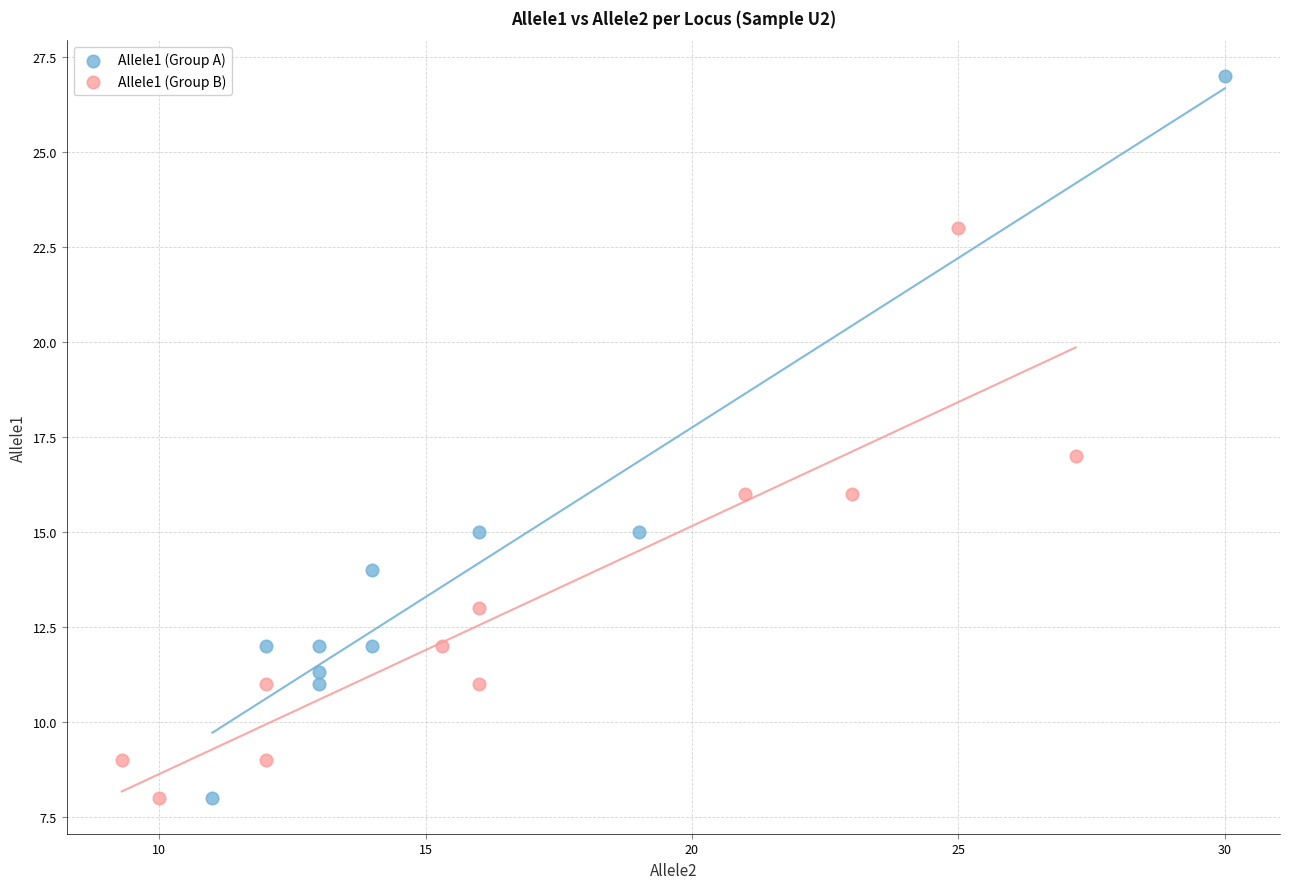

Which series contains the highest Y value?

Allele1 (Group A)